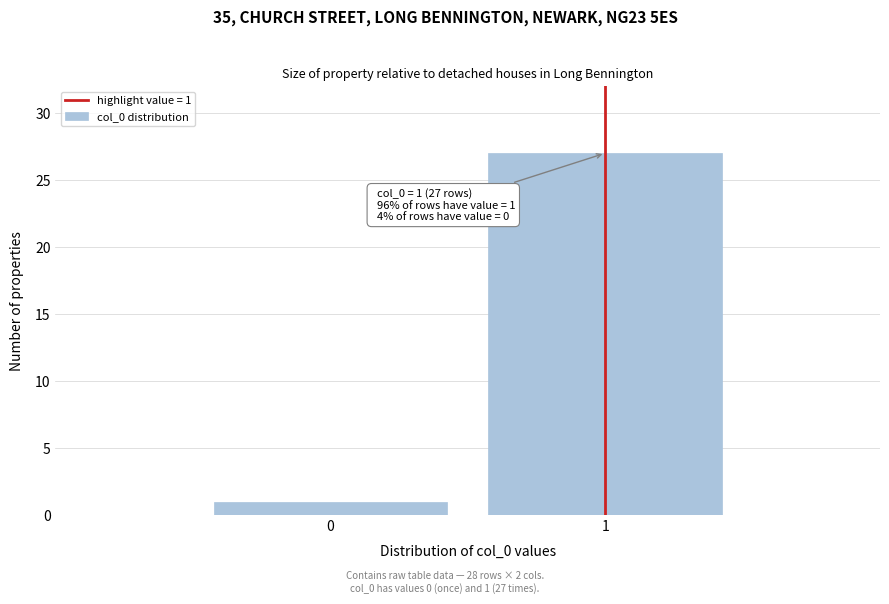

Reading left to right, what are all the values shown in this chart?

1	27